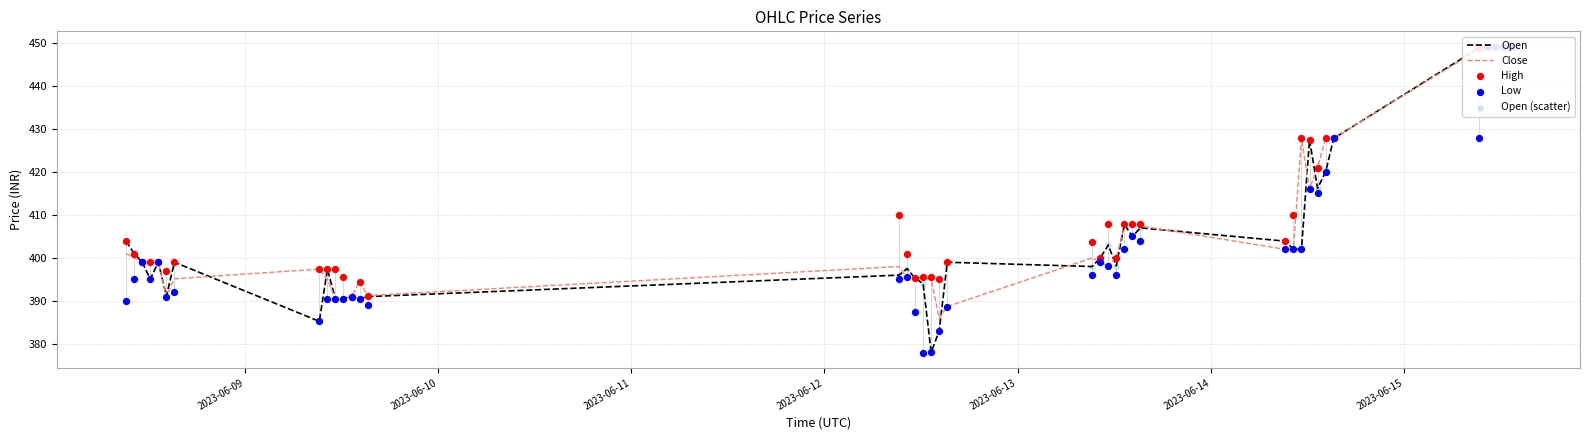

Which series reaches the minimum Y coordinate?

Low